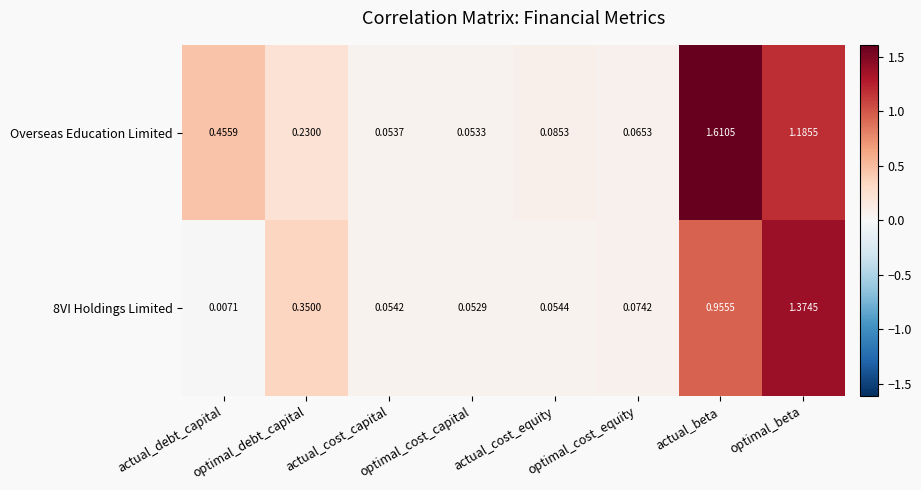

List the labels in order of Overseas Education Limited value, smallest first.

optimal_cost_capital, actual_cost_capital, optimal_cost_equity, actual_cost_equity, optimal_debt_capital, actual_debt_capital, optimal_beta, actual_beta